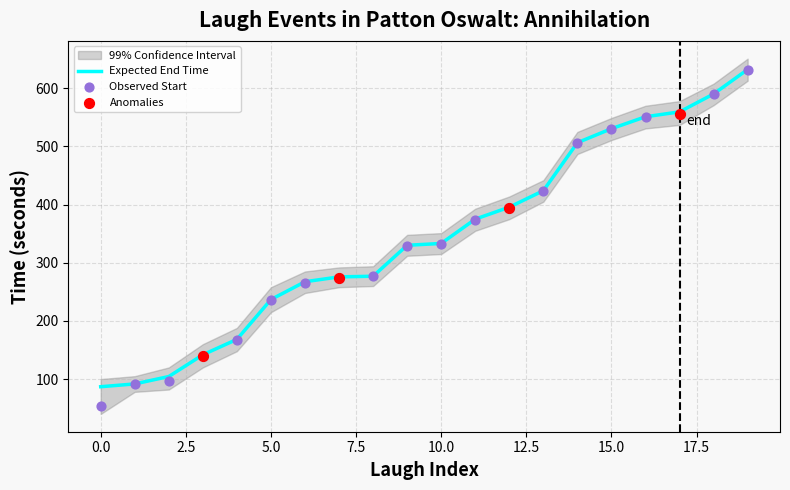

At which category is the sum across all series the highest?

19